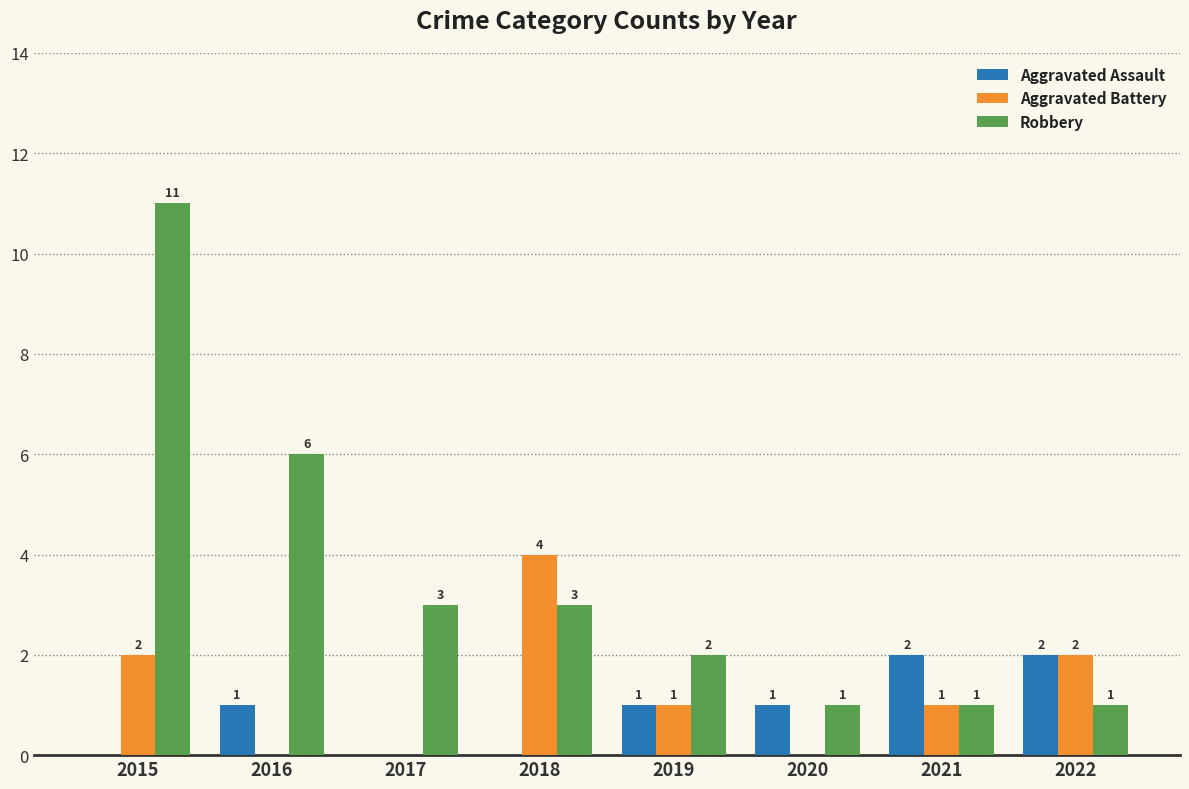

How many Aggravated Battery values are between 0 and 2?

7